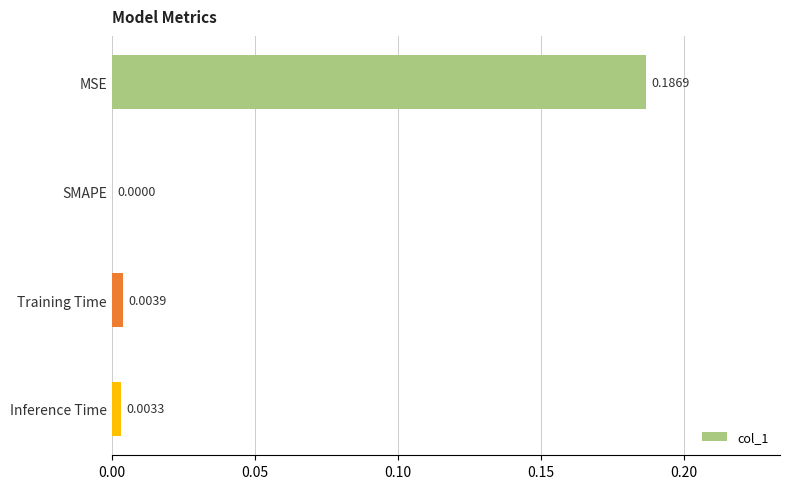

At which category does the chart reach its peak across all series?

MSE